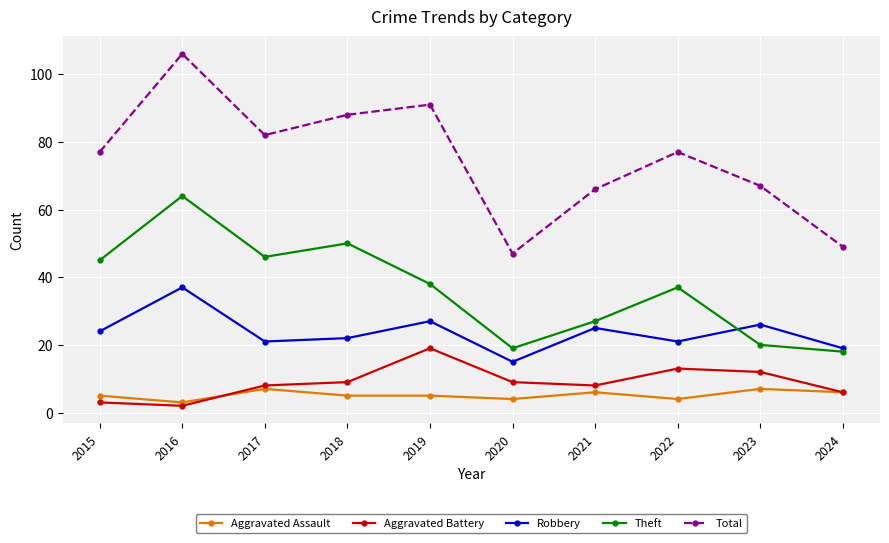

True or false: Aggravated Assault and Total intersect in this chart.

False